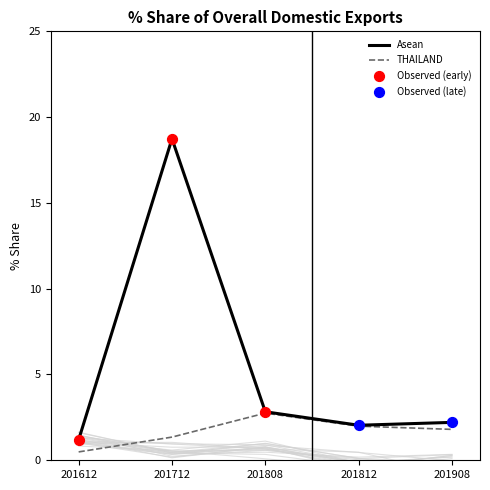

What is the lowest value of the THAILAND series?

0.5